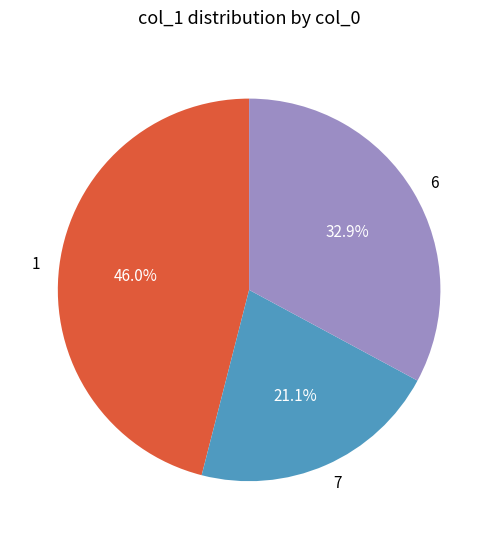

To the nearest percent, what is the difference between the 7 and 1 slice percentages?

25%